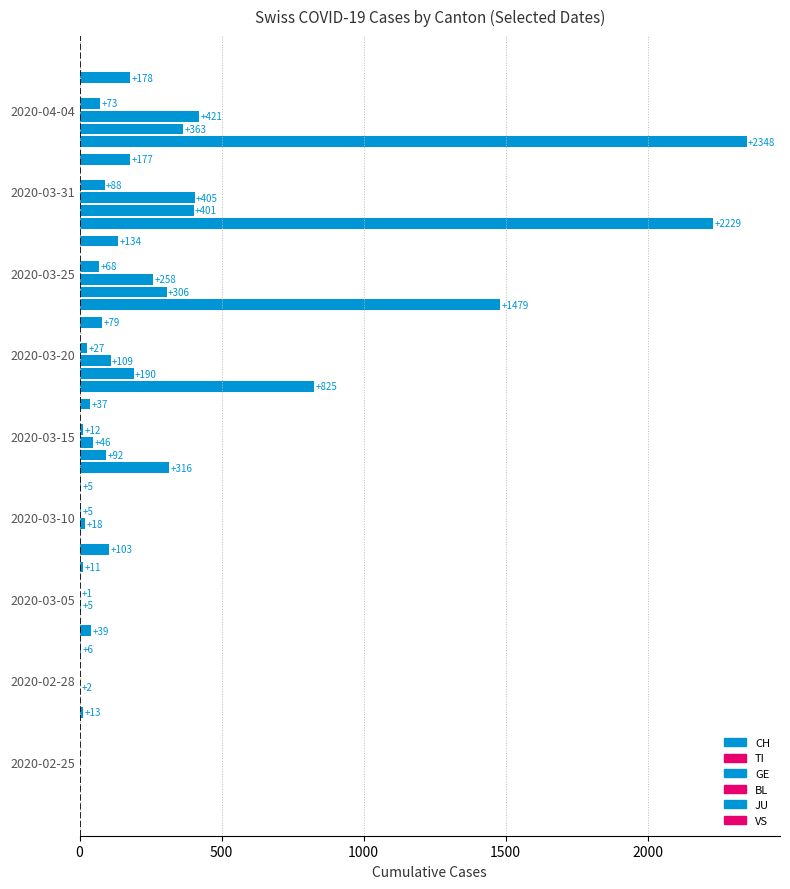

Between 2020-03-31 and 2020-03-25, which is larger?

2020-03-31